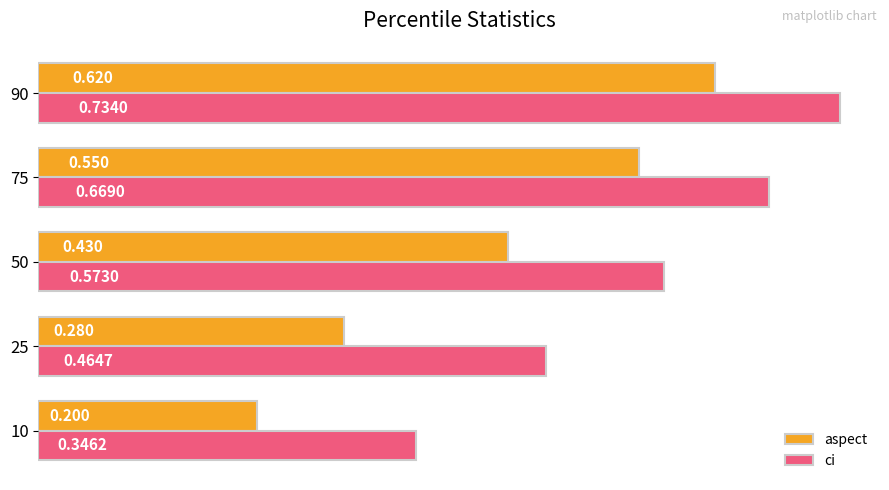

Which series has the largest range (max minus min)?

aspect